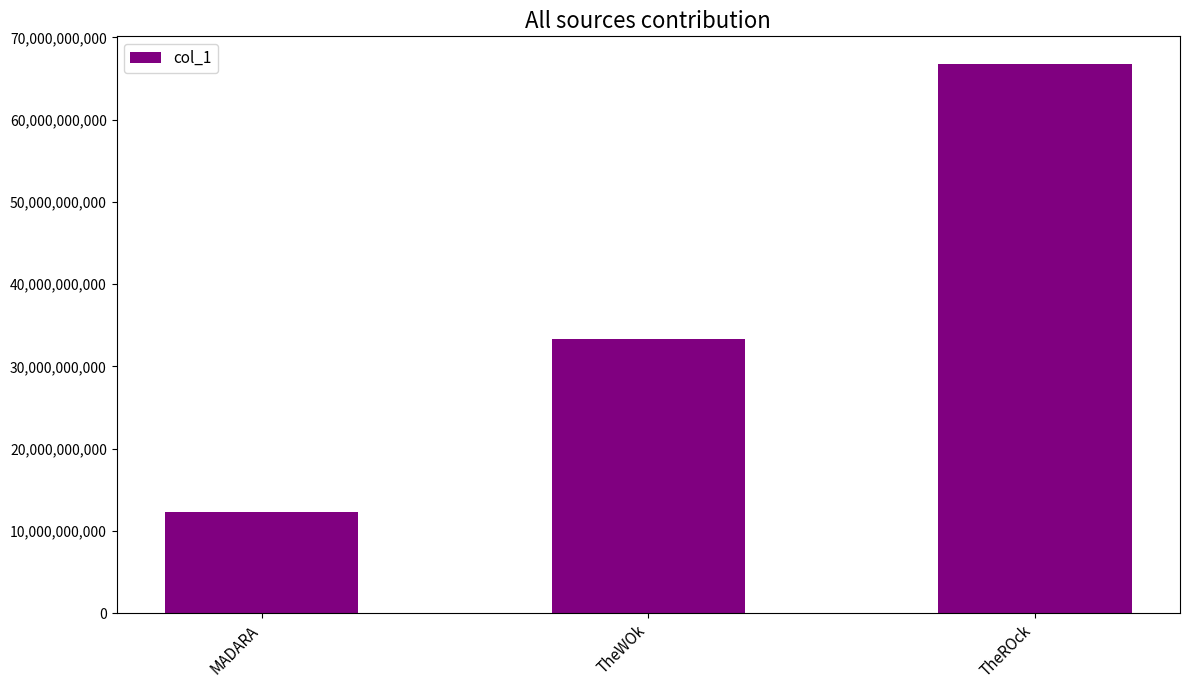

What is the difference between the second highest and minimum values?

20999864420